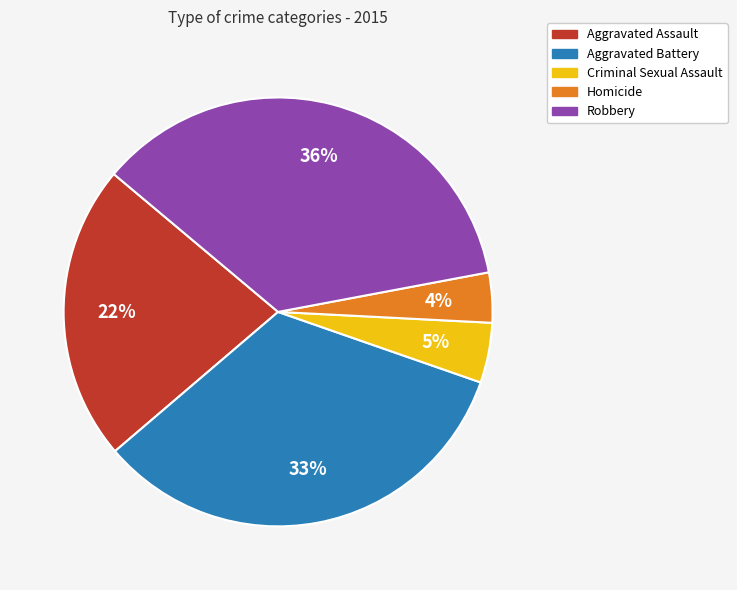

Combined, do Aggravated Assault and Criminal Sexual Assault account for over 50%?

No